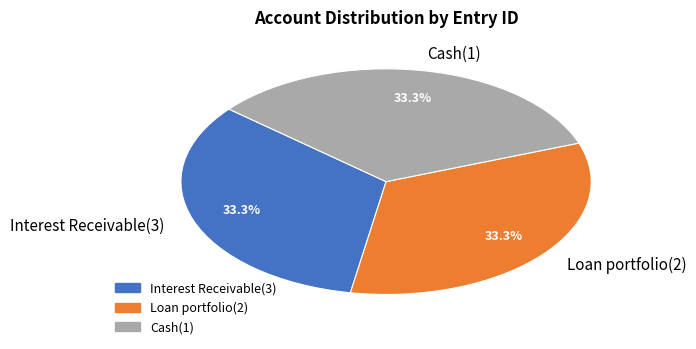

Approximately how many times larger is the value at Loan portfolio(2) compared to Interest Receivable(3)?

1.0